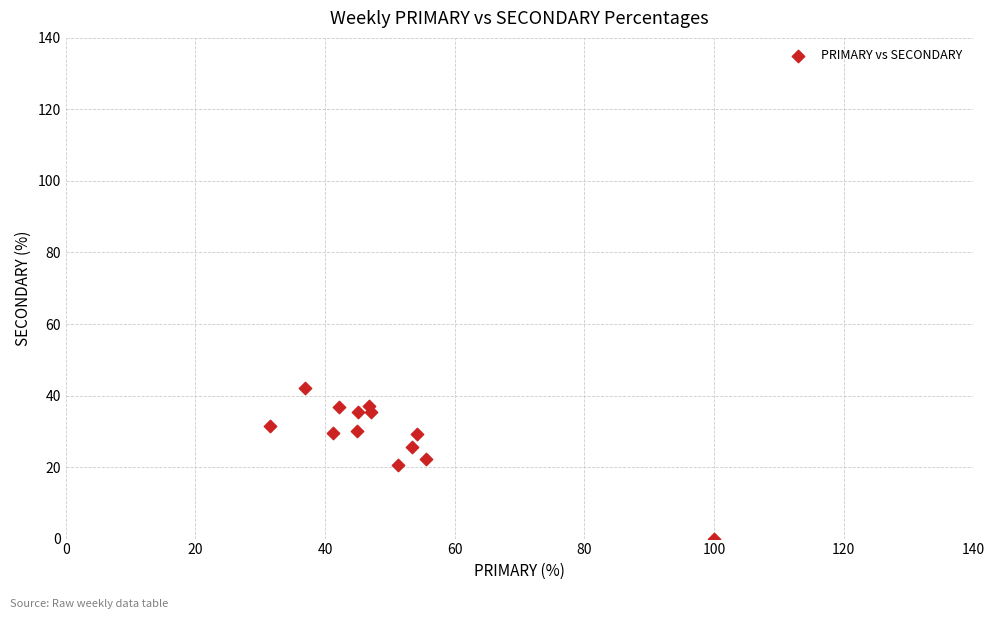

What is the range of Y values (max minus min)?

42.1